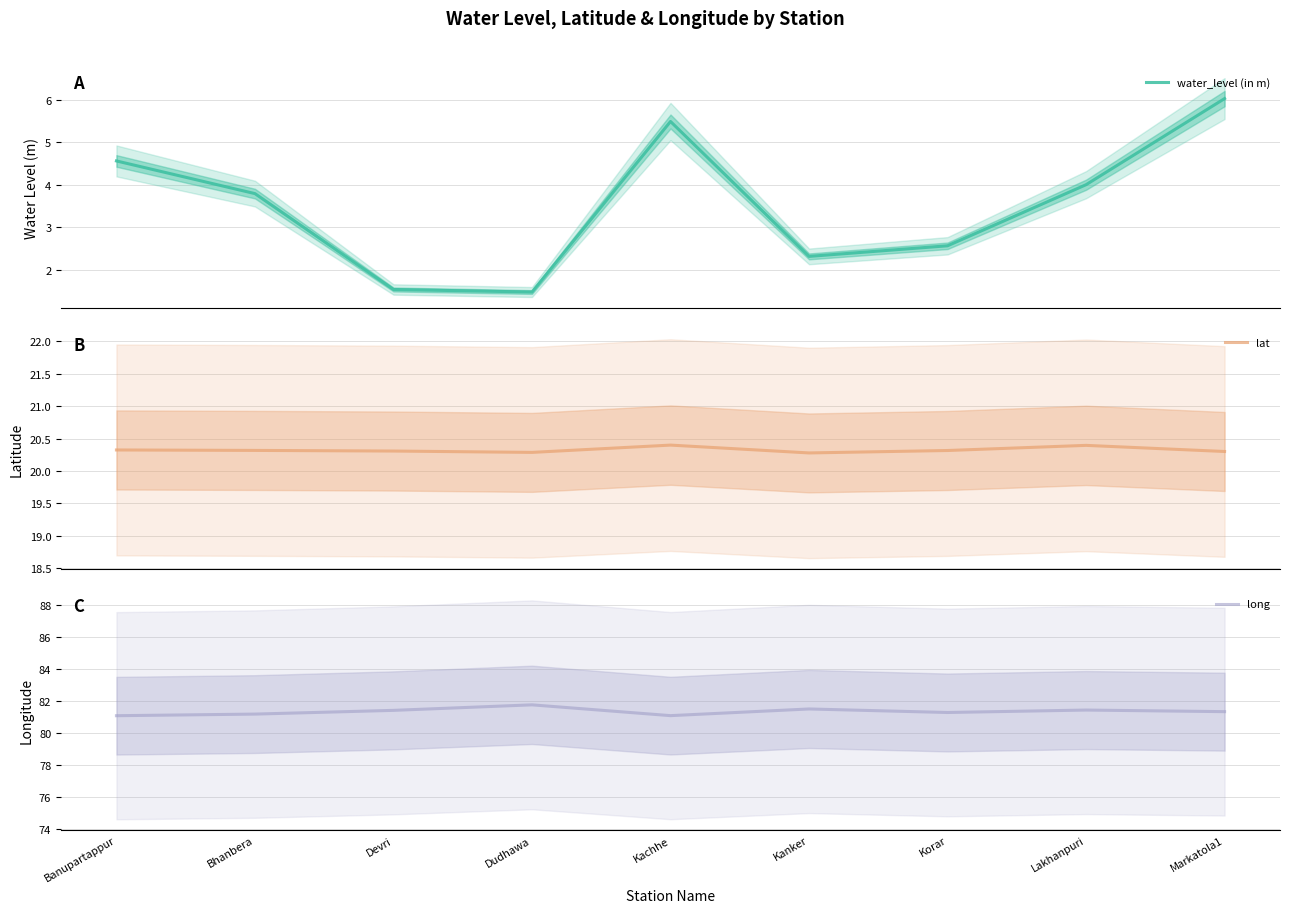

True or false: lat has a value of 20.3 at Dudhawa.

True